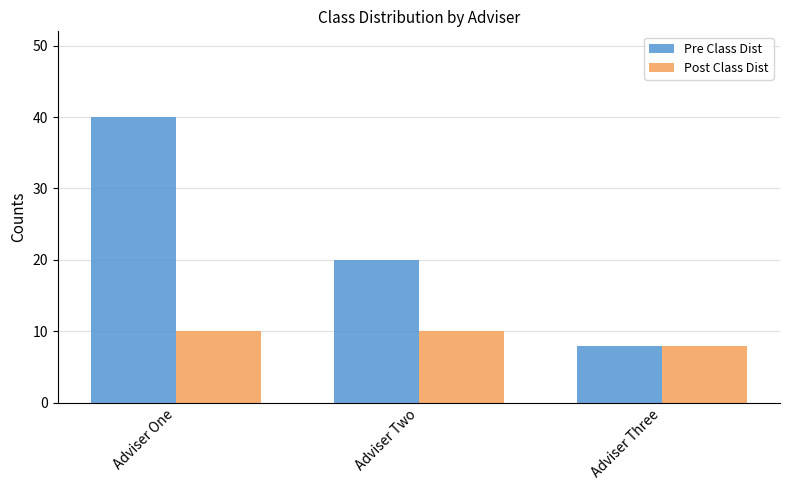

What is the label of the 2nd bar from the left?

Adviser Two